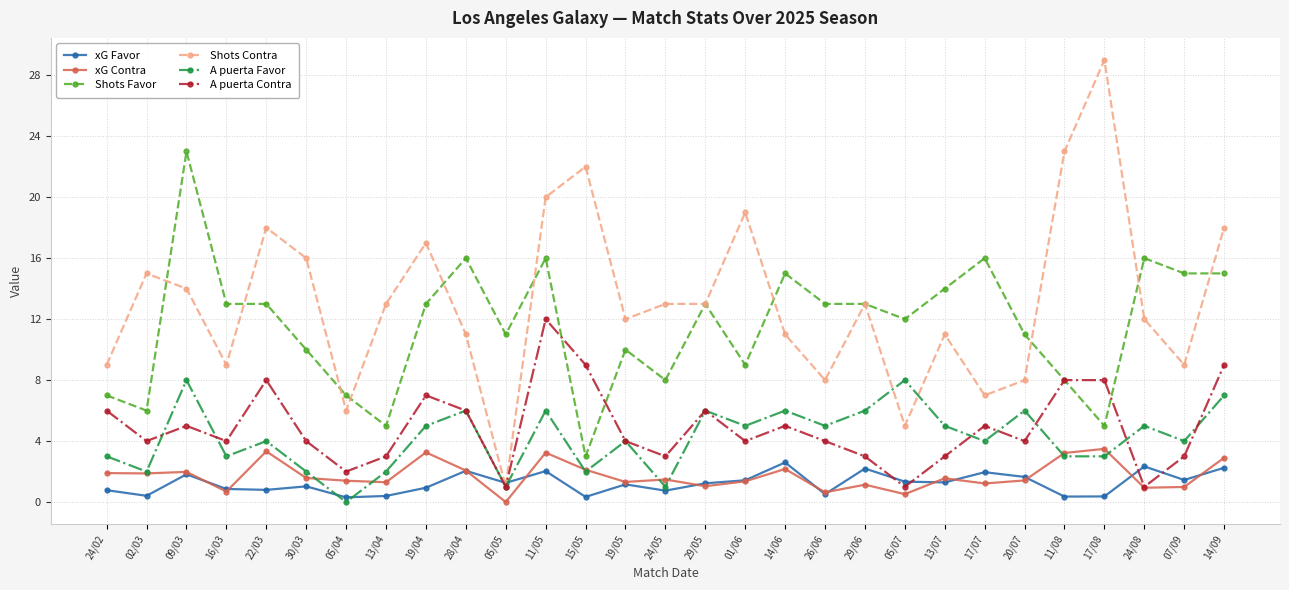

Where is the first local maximum for A puerta Favor?

09/03